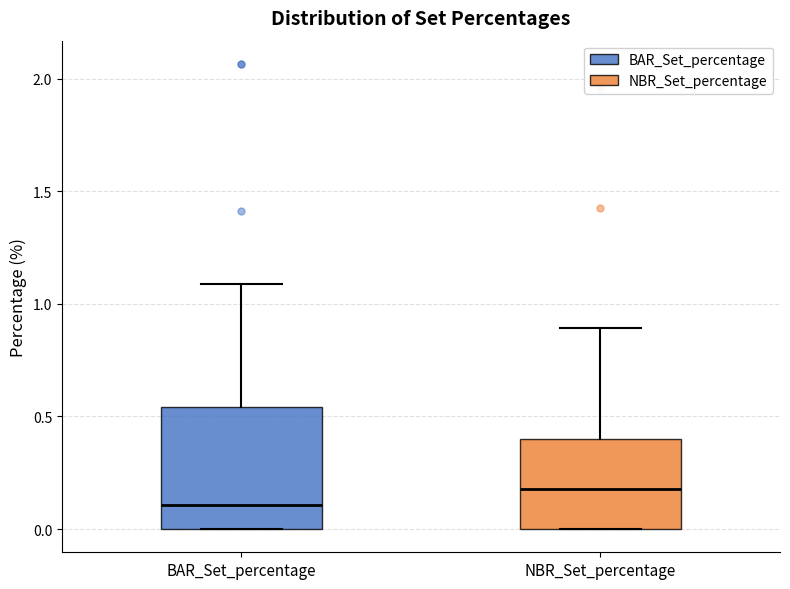

Reading left to right, transcribe this box plot: for each box, give where its median line is, the range the box spans, and where its two whiskers end, as read against the y-axis. The values are not printed on the chart, so give them approximately, as read against the axis.

BAR_Set_percentage: median 0.10, box 0.00 to 0.55, whiskers 0.00 to 1.10
NBR_Set_percentage: median 0.20, box 0.00 to 0.40, whiskers 0.00 to 0.90